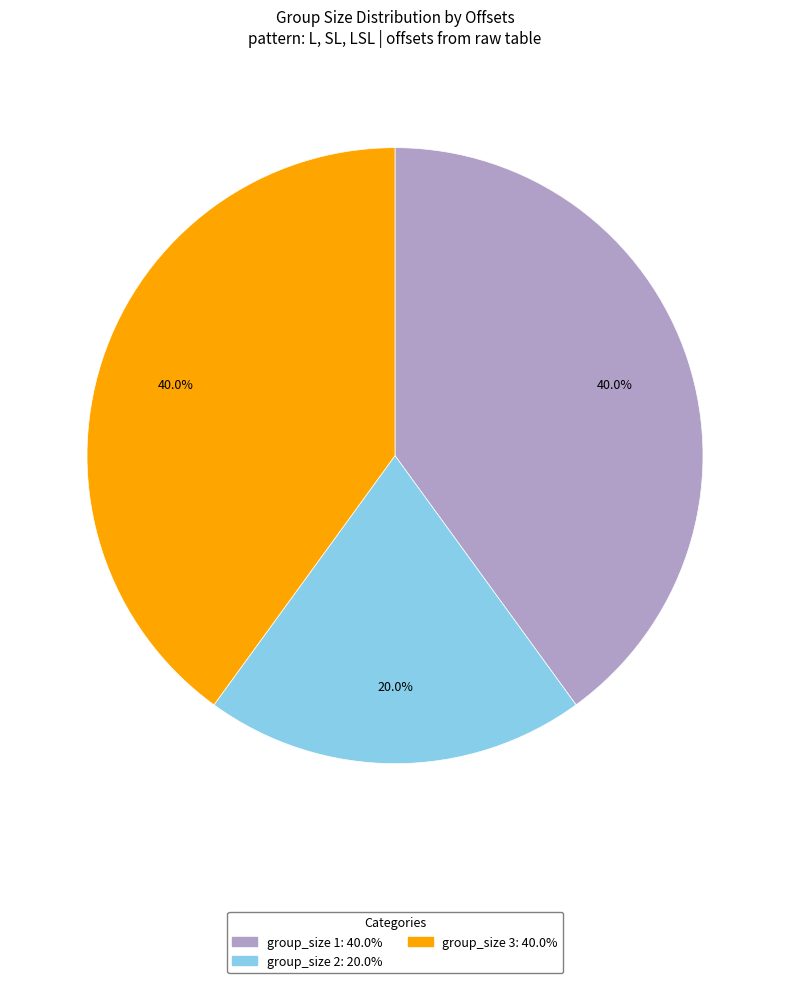

Does any single category account for the majority?

No